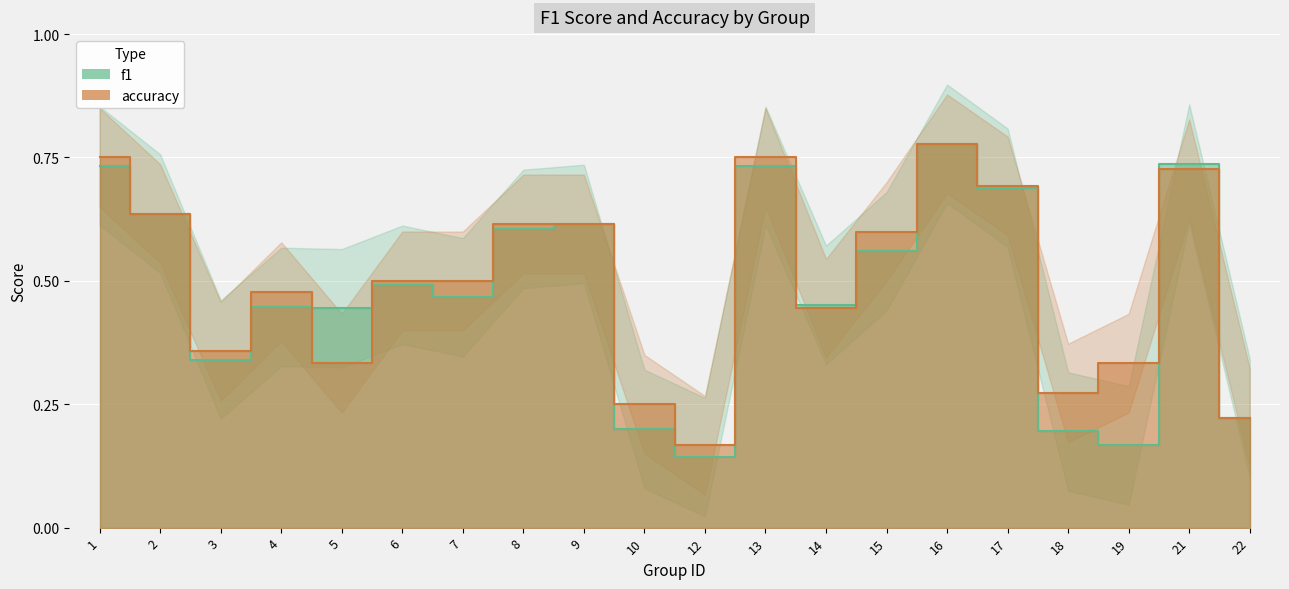

True or false: accuracy and f1 cross at least once.

True